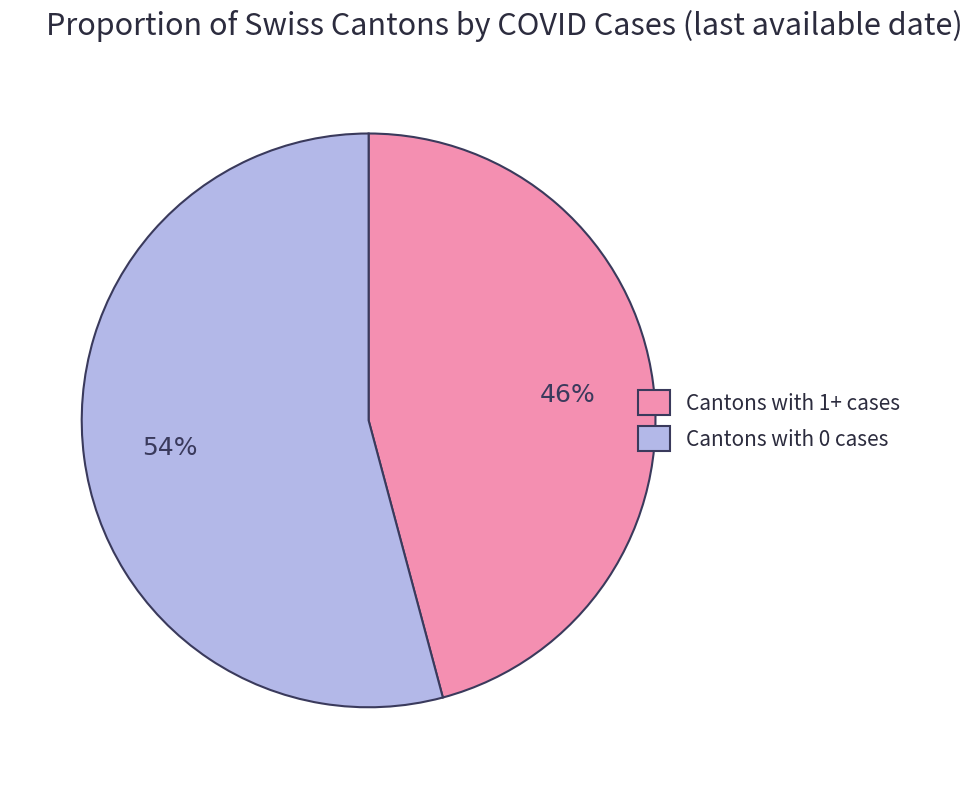

Does any single category account for the majority?

Yes